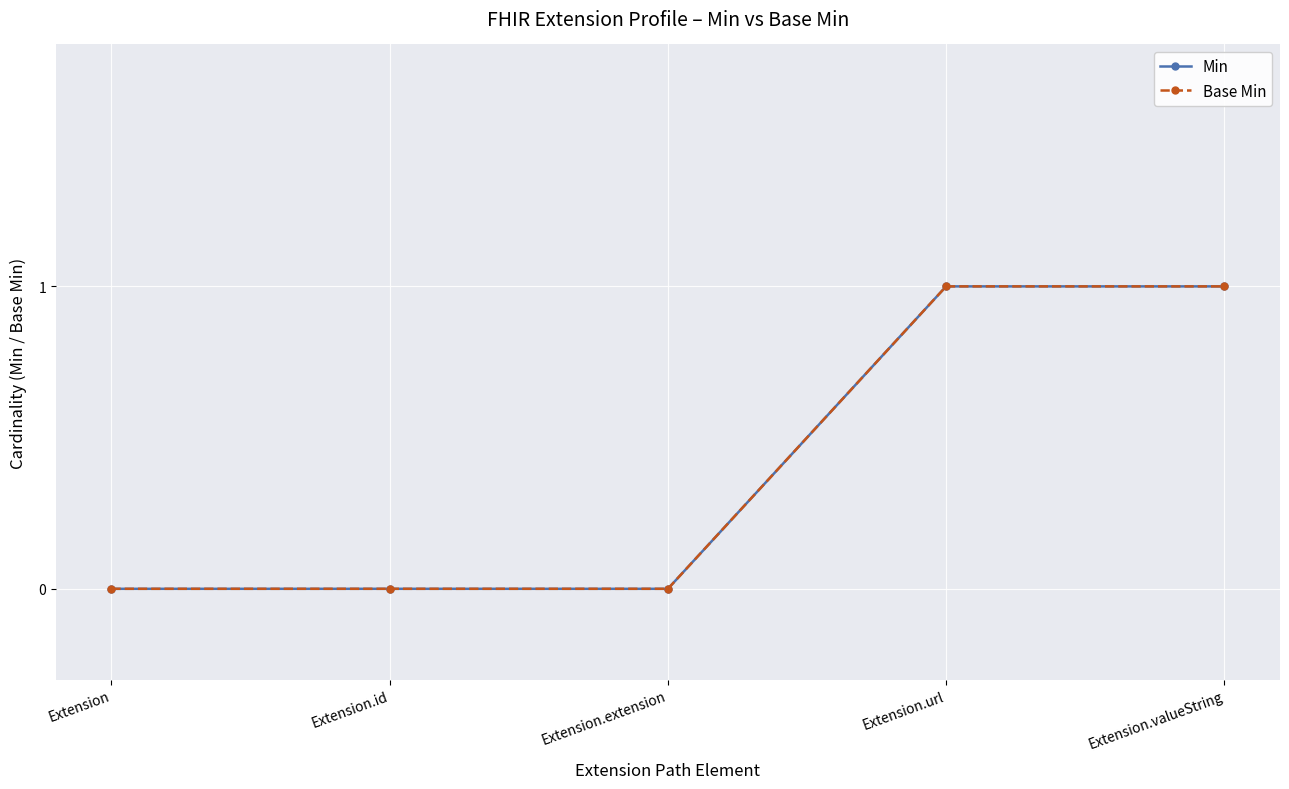

Is this an area chart (filled region under the line)?

No